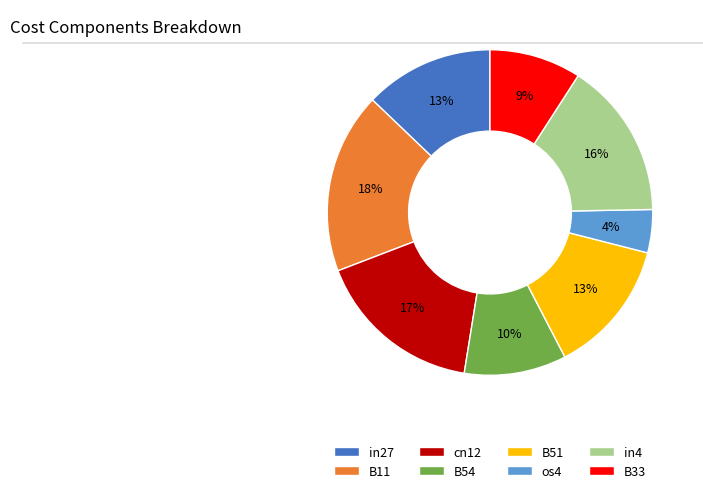

Is it true that B51 is 13% of the pie?

True